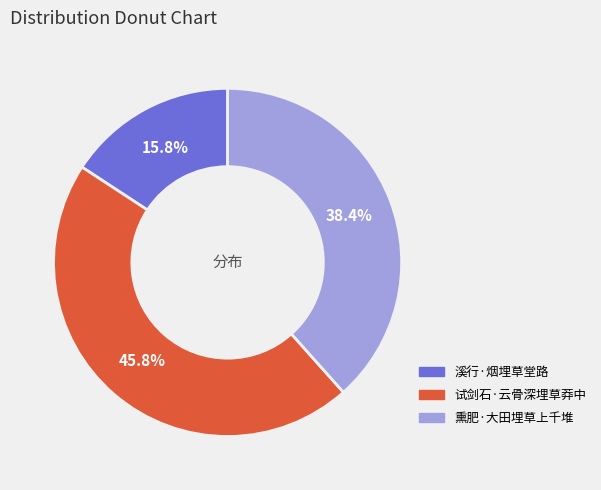

Rank the categories by value from lowest to highest.

溪行·烟埋草堂路, 熏肥·大田埋草上千堆, 试剑石·云骨深埋草莽中